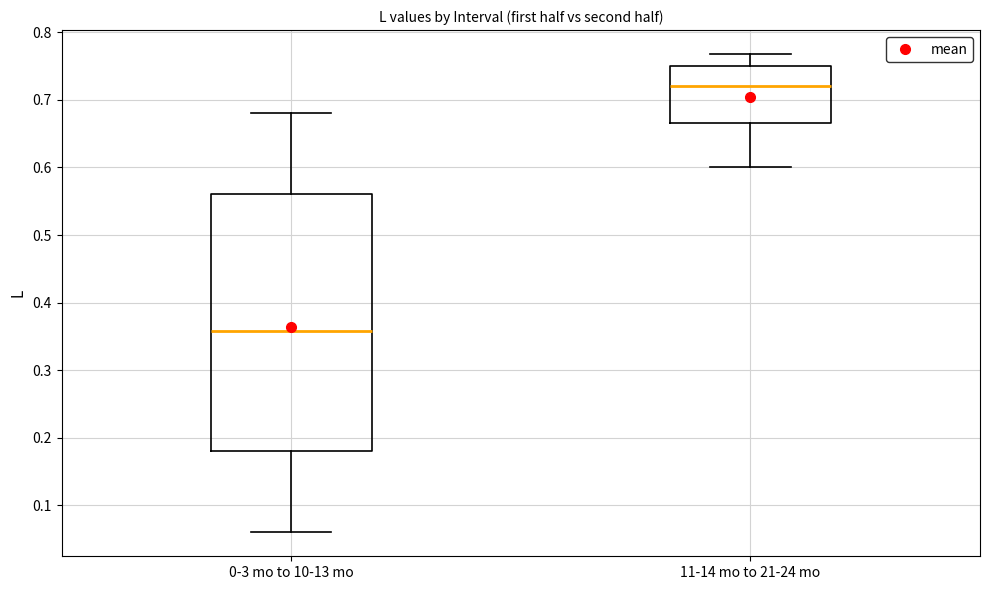

Reading left to right, read every box against the y-axis: the position of its median line, the range the box covers, and the ends of its whiskers. The values are not printed on the chart, so give them approximately, as read against the axis.

0-3 mo to 10-13 mo: median 0.36, box 0.18 to 0.56, whiskers 0.06 to 0.68
11-14 mo to 21-24 mo: median 0.72, box 0.67 to 0.75, whiskers 0.60 to 0.77